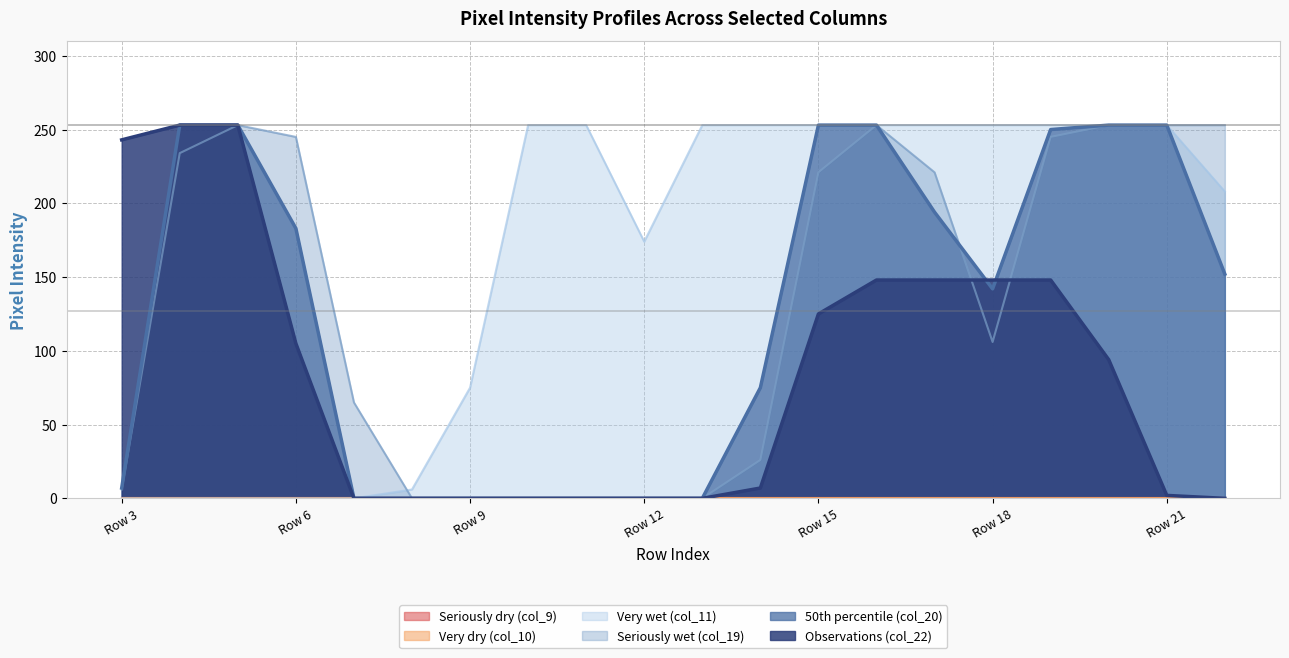

True or false: col_11 has more than 1 interior local peaks.

False